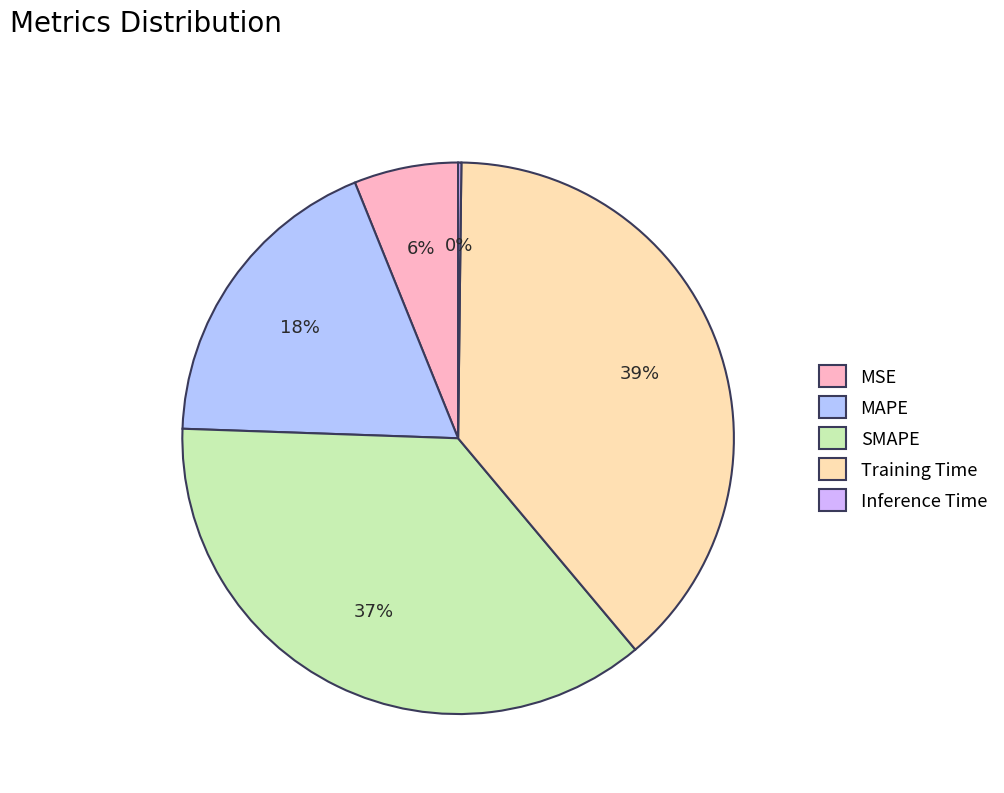

Is it true that SMAPE is 37% of the pie?

True